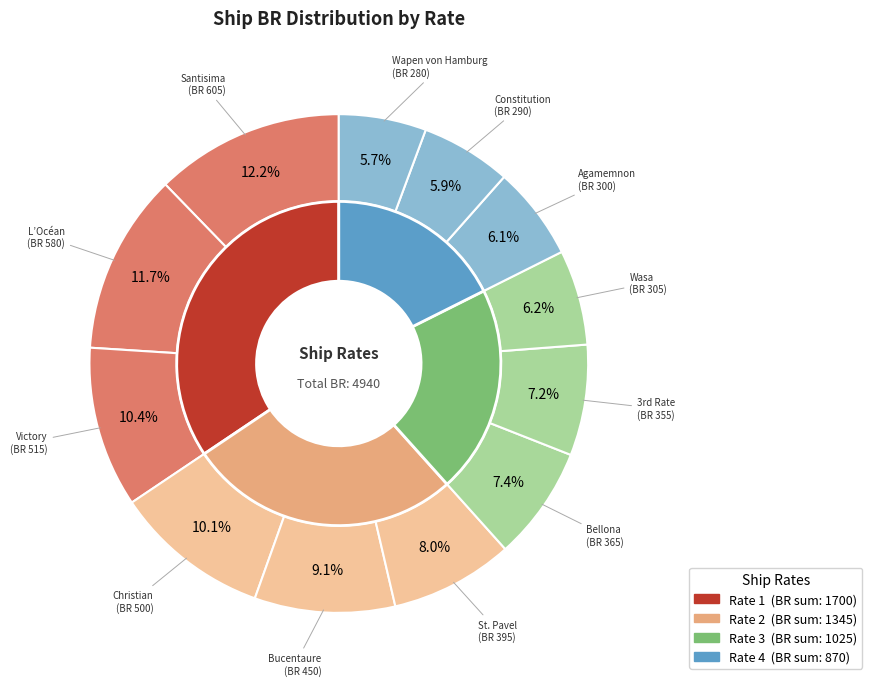

What is the total percentage of Agamemnon and Wapen von Hamburg?

11.7%